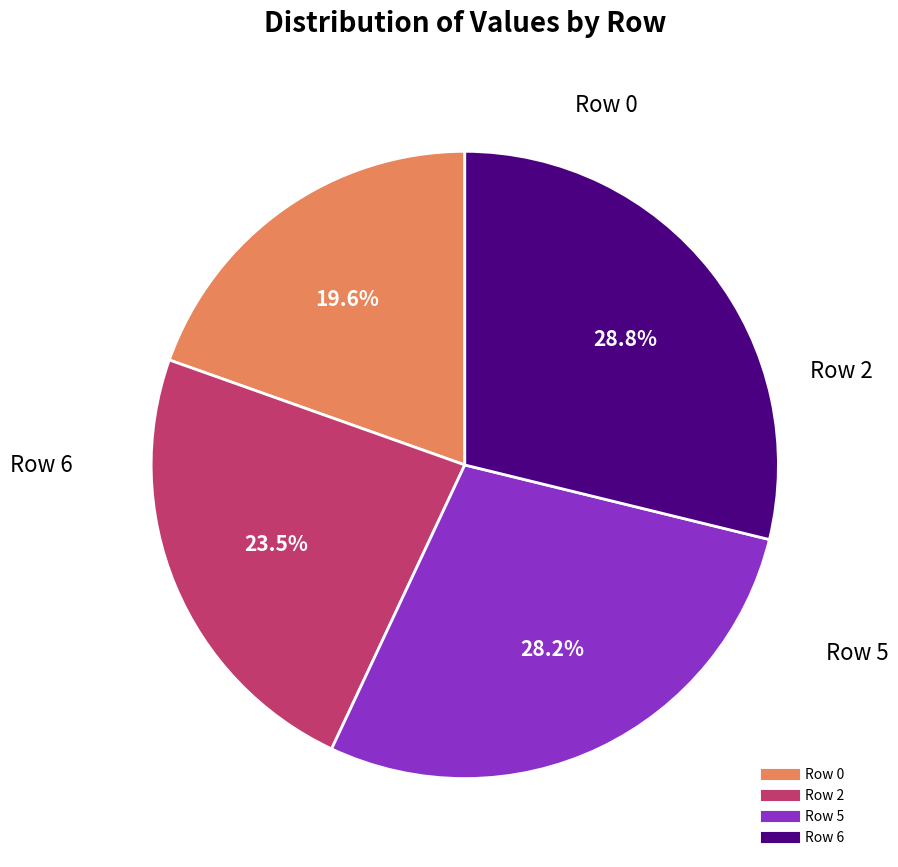

How many segments does this pie chart have?

4